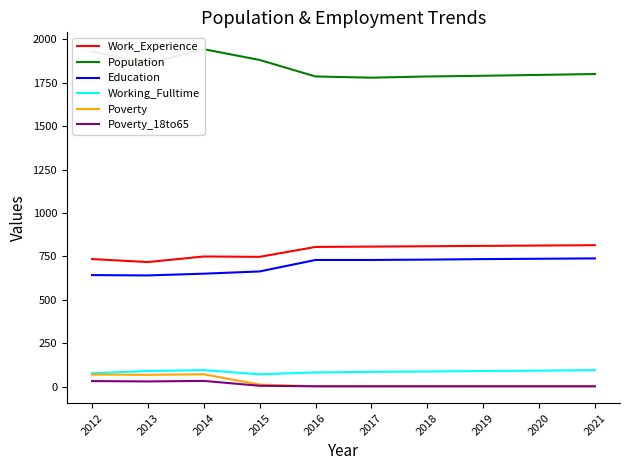

What is the spread (max minus min) of values at 2013?

1830